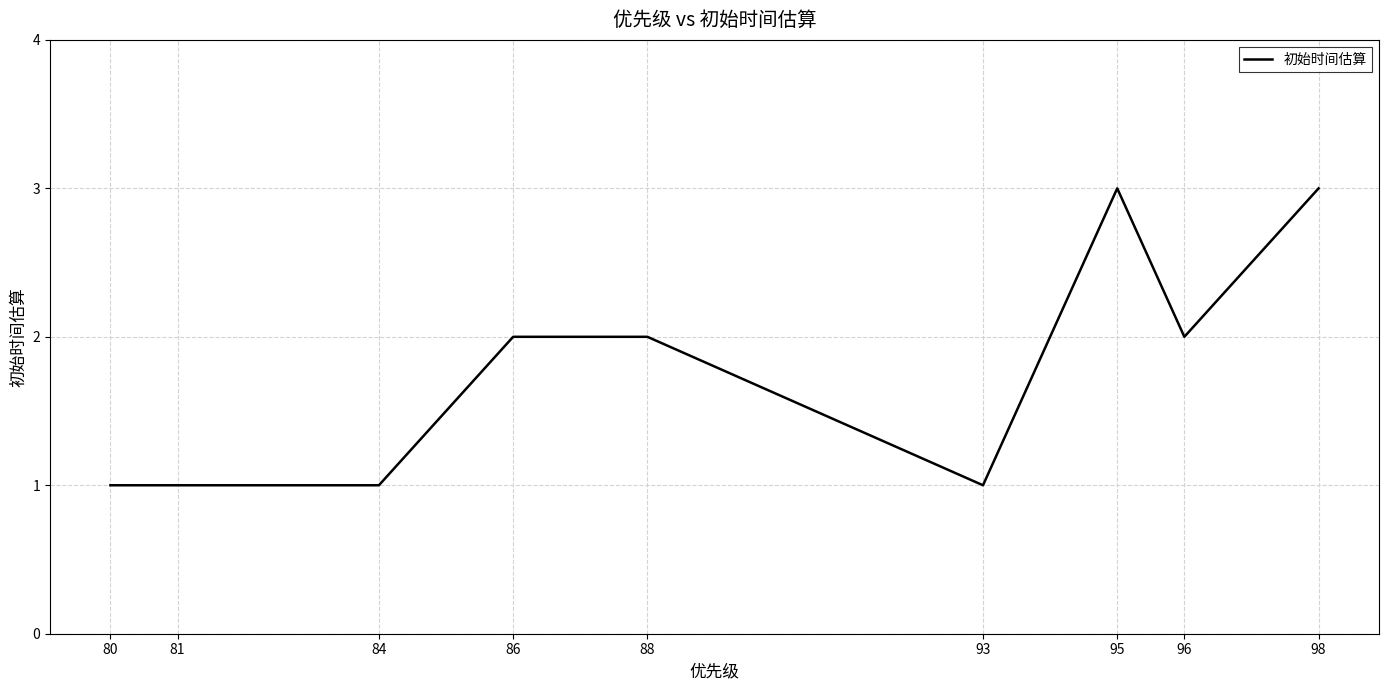

Is it true that the value at 86 is 2?

True